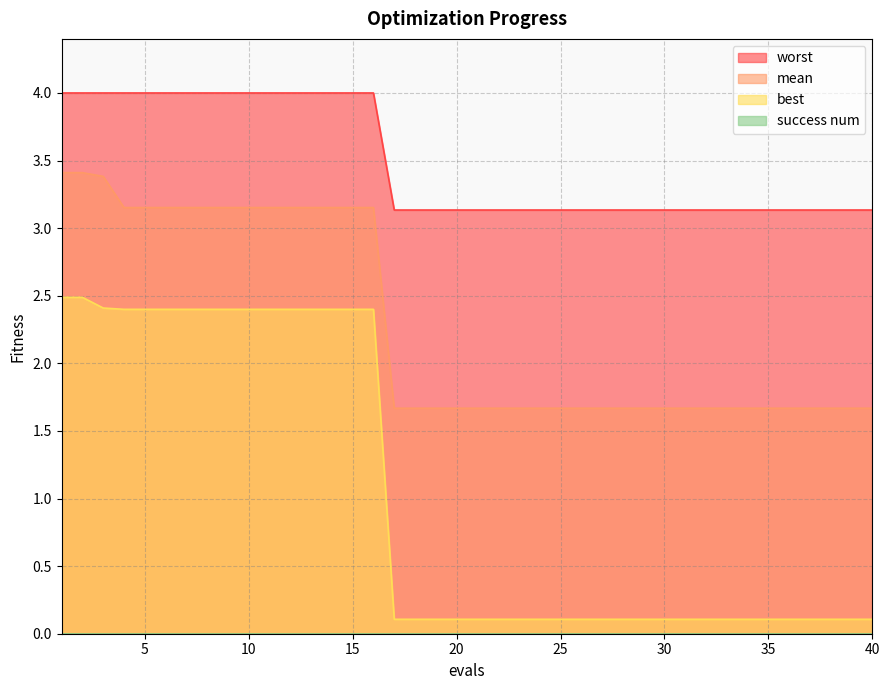

True or false: best and worst cross at least once.

False